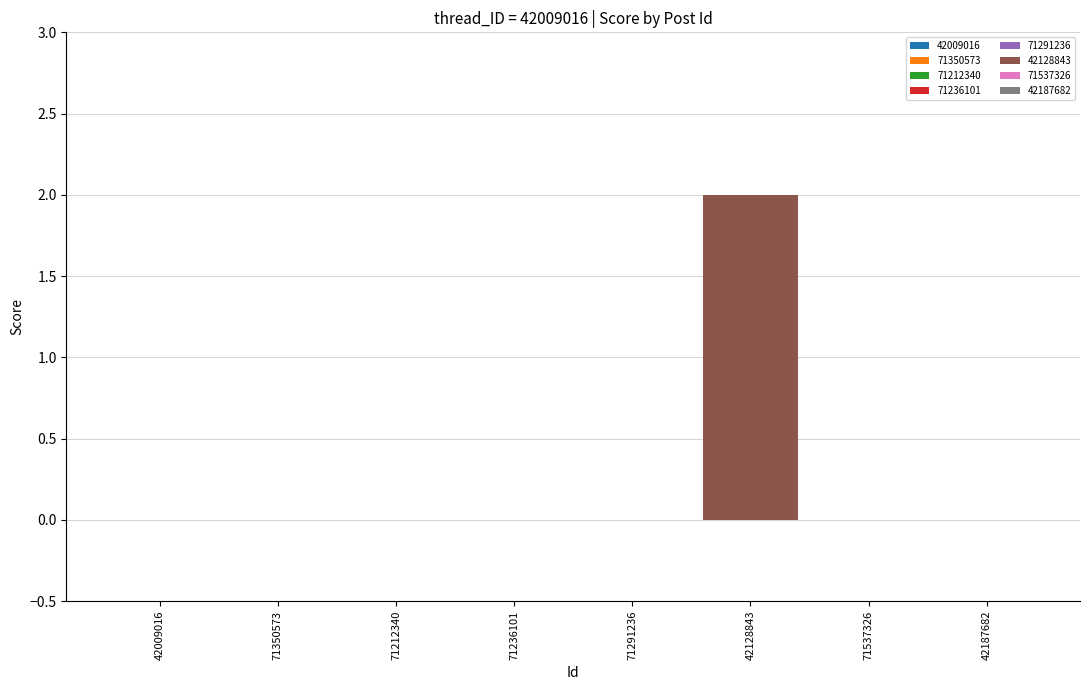

Reading left to right, what are all the values shown in this chart?

42009016=0	71350573=0	71212340=0	71236101=0	71291236=0	42128843=2	71537326=0	42187682=0